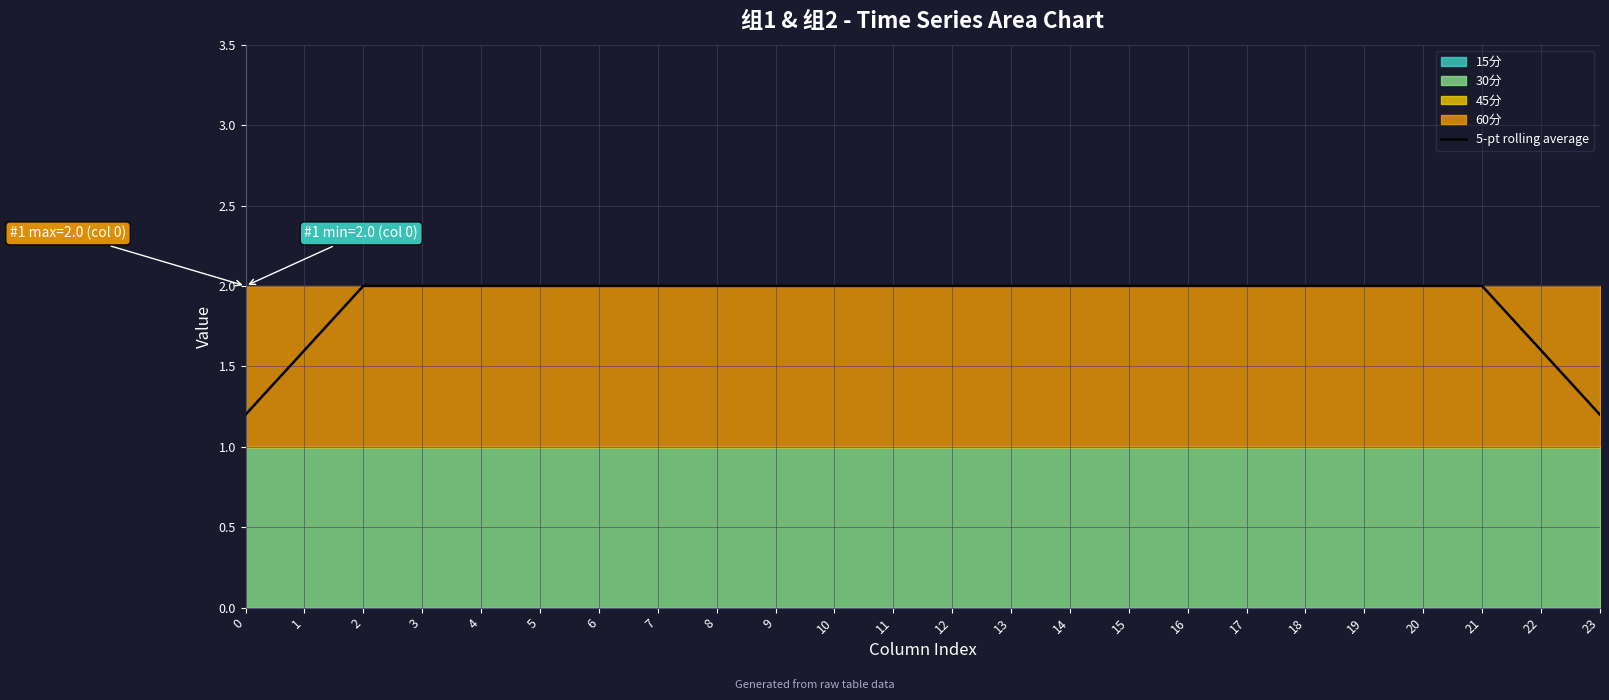

What is the value of the 4th point from the left?

2.0